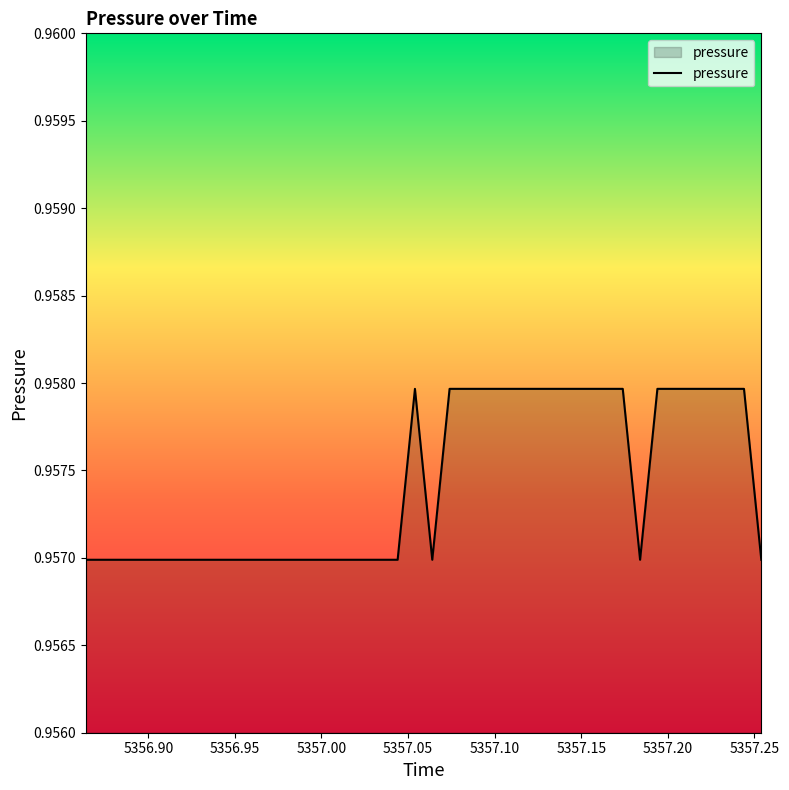

How many points are lower than both their immediate neighbors (excluding endpoints)?

2